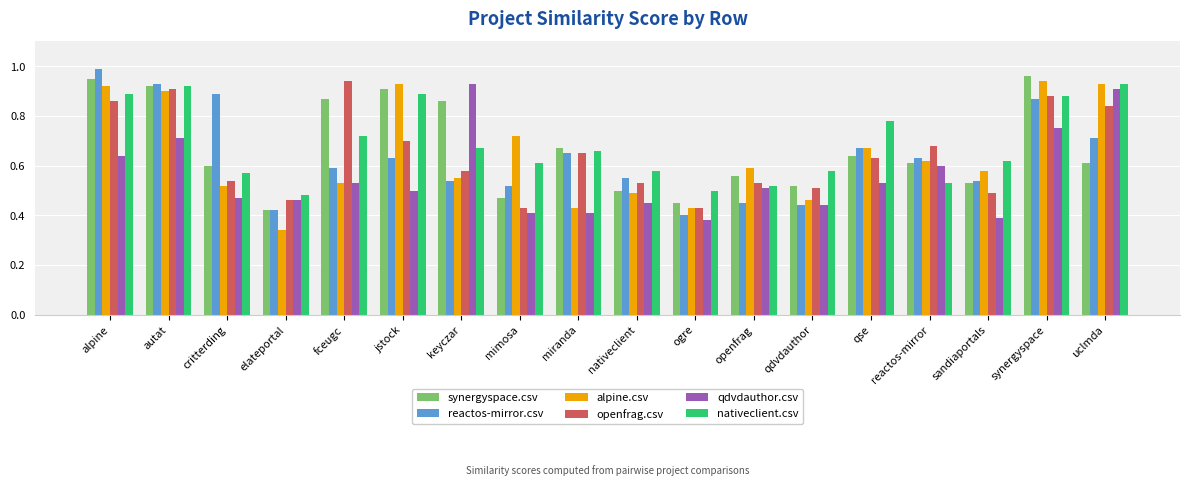

Is the value of synergyspace.csv at keyczar greater than the value of reactos-mirror.csv at openfrag?

Yes